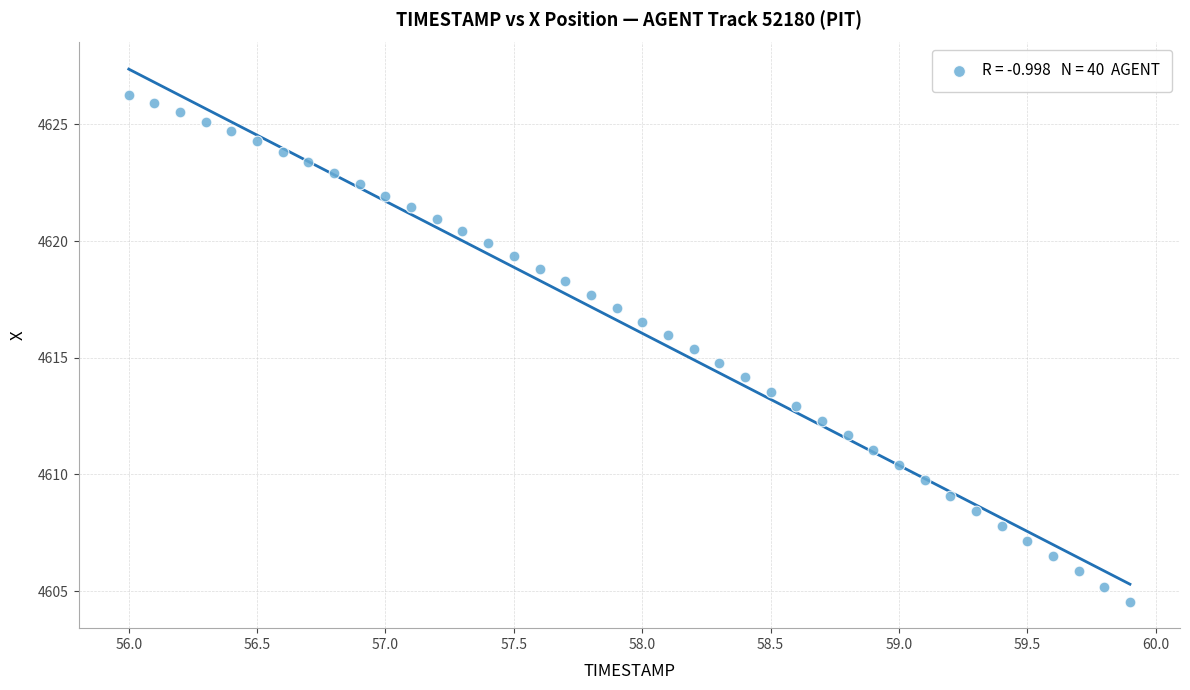

What is the range of Y values (max minus min)?

21.7